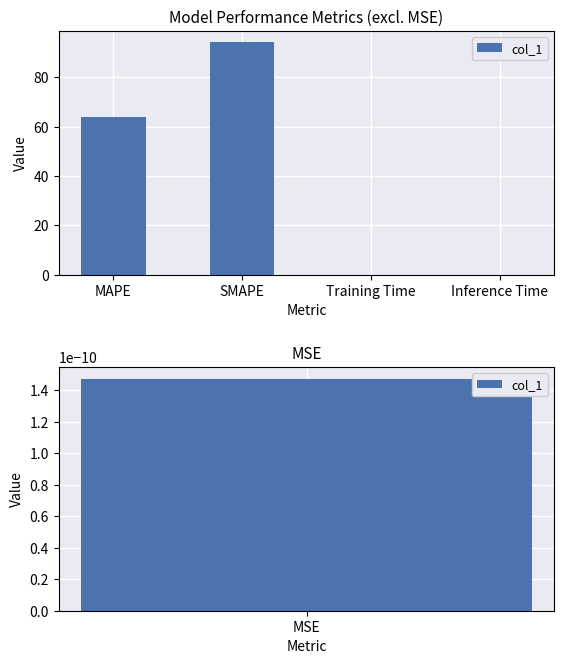

Reading left to right, extract all data points from this chart.

MAPE=64.0	SMAPE=94.1	Training Time=0.0	Inference Time=0.0